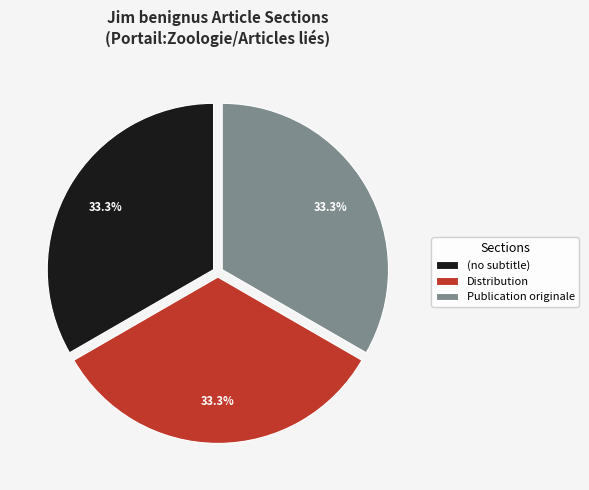

How many segments does this pie chart have?

3